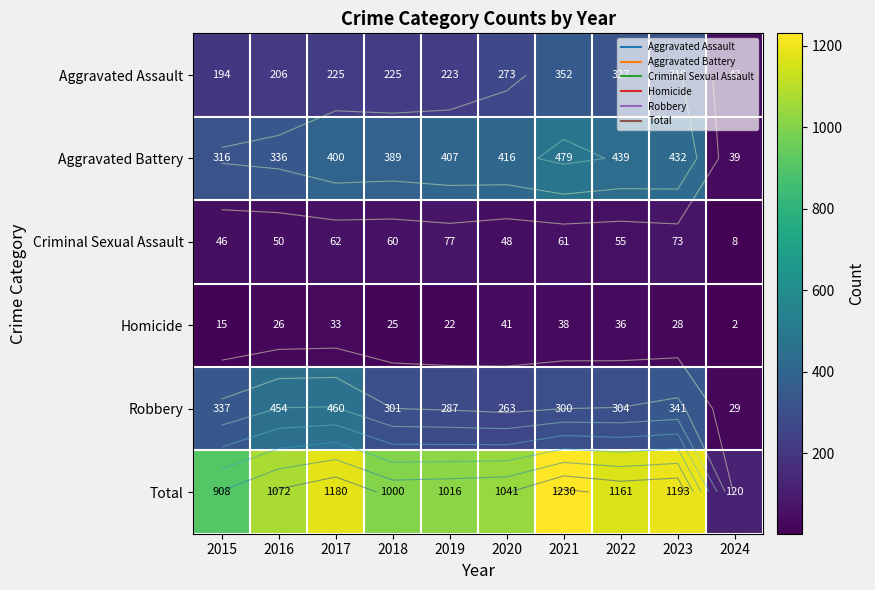

What is the spread (max minus min) of values at 2015?

893